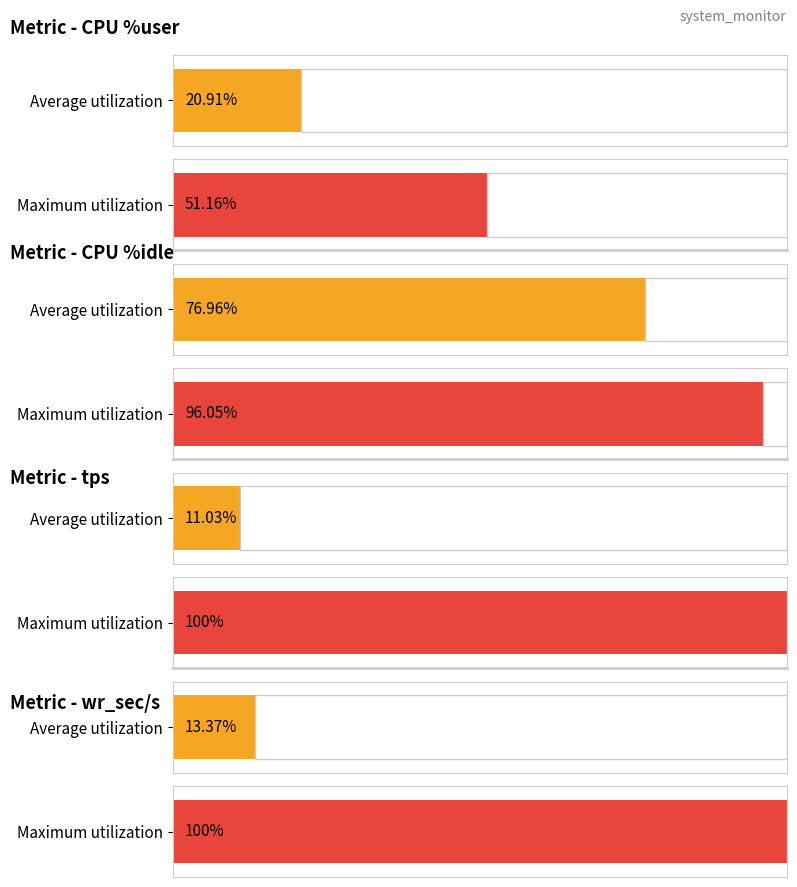

The avgrq-sz series shows 73.9 at 19:54:14. True or false?

False